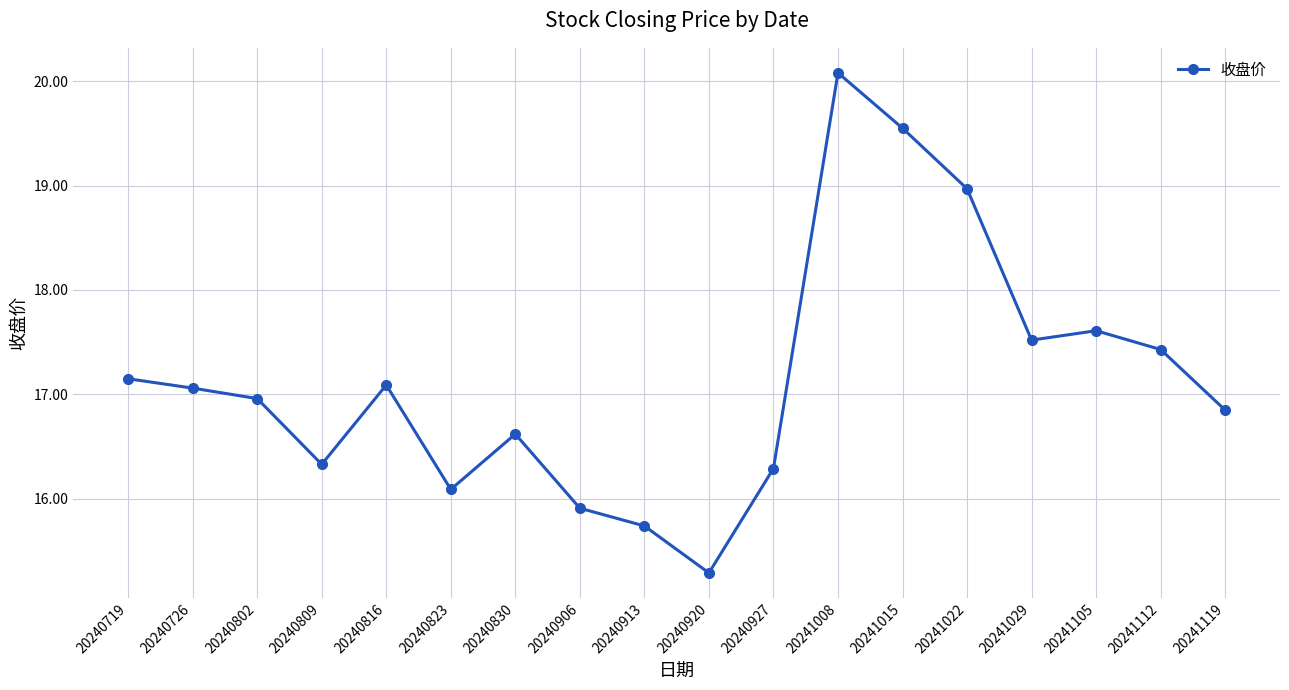

The value at 20240920 is 15.3. True or false?

True